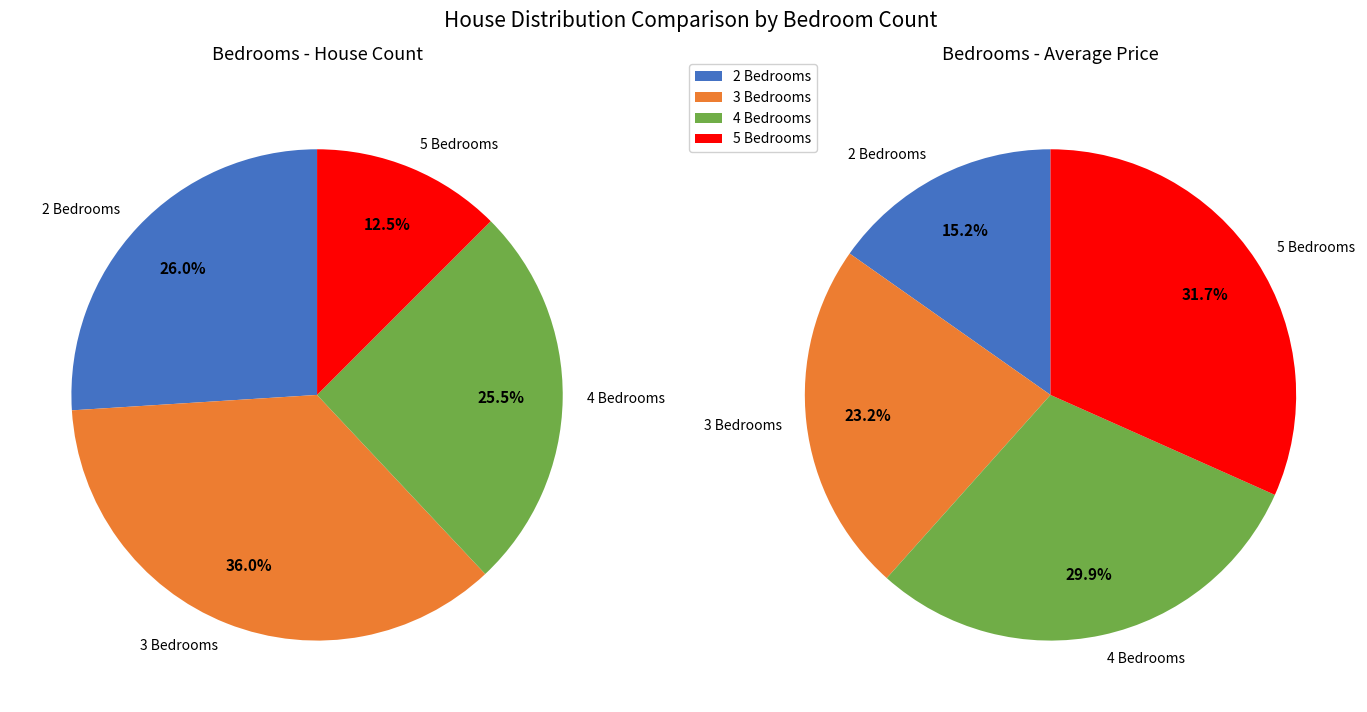

True or false: 5 Bedrooms accounts for 4% of the total.

False